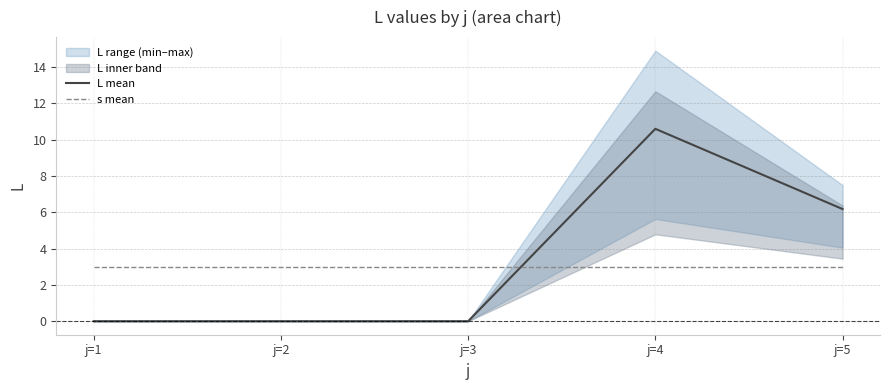

Which category has the lowest value in the s mean series?

j=1